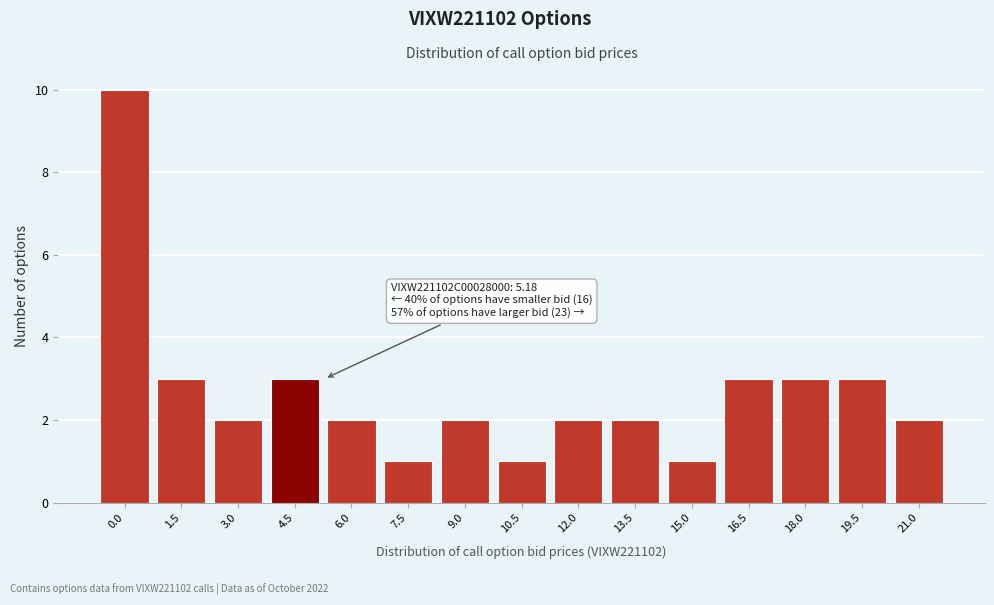

Reading left to right, list all the values displayed in this chart.

10	3	2	3	2	1	2	1	2	2	1	3	3	3	2